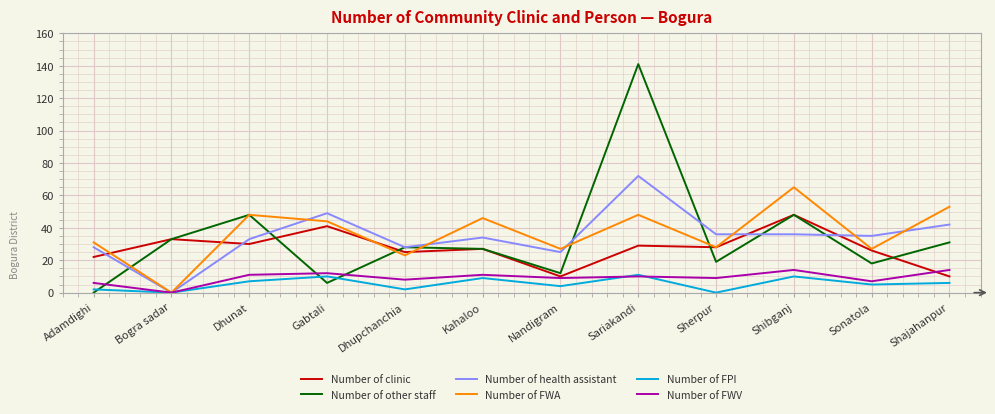

The value of Number of FPI at Shibganj is 5. True or false?

False